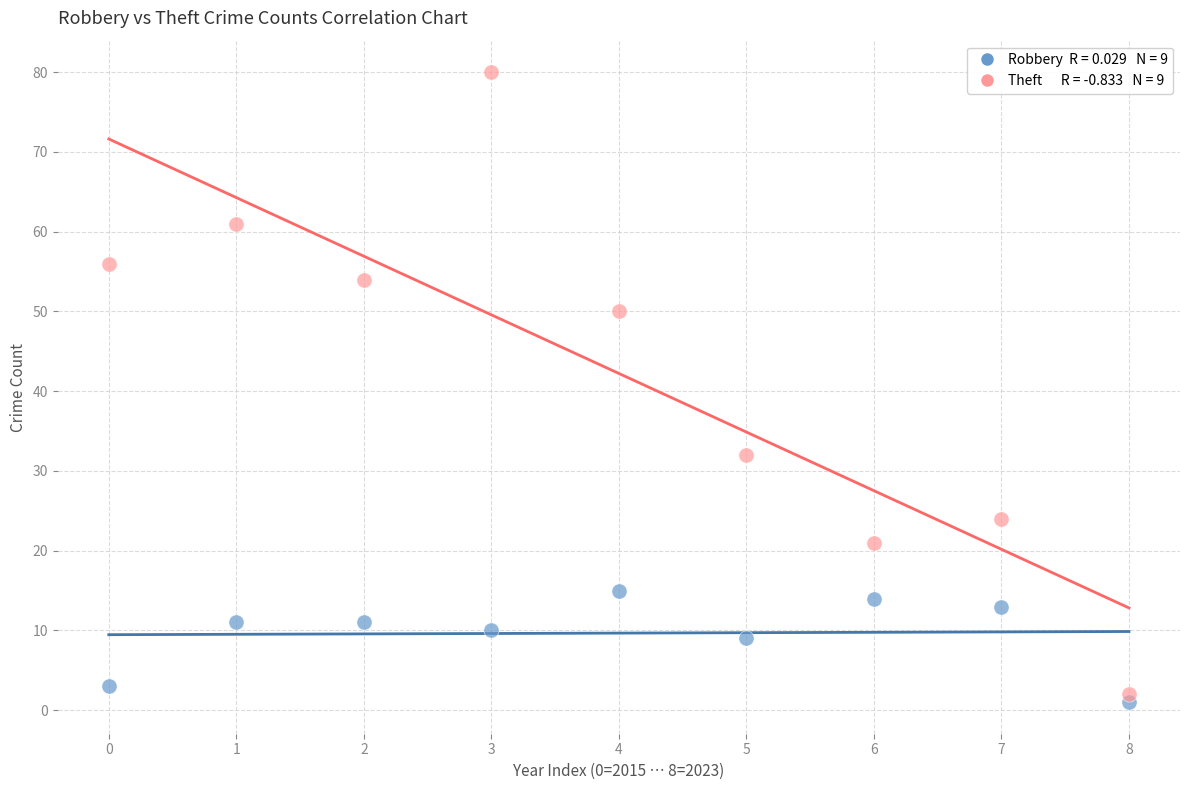

Across all data points, what is the range of Y values (max minus min)?

79